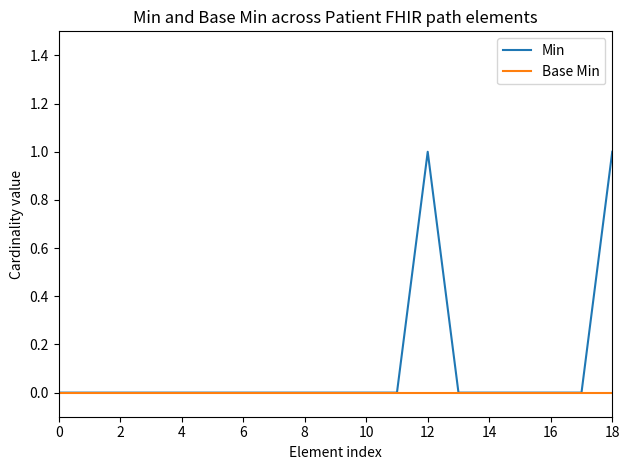

List the series in order of their overall mean, highest first.

Min, Base Min